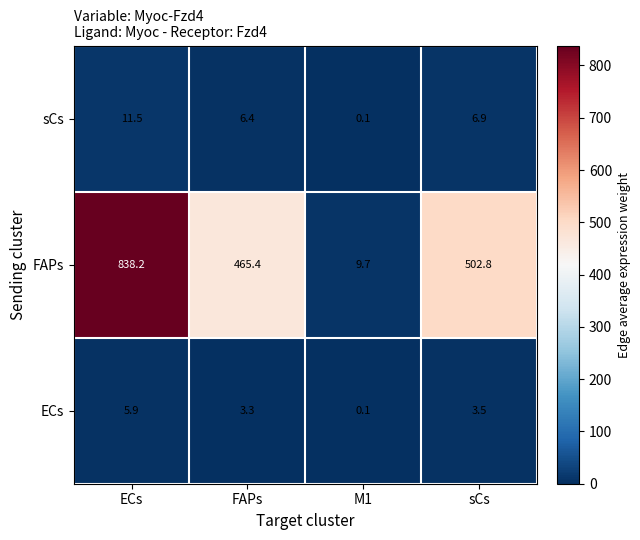

The FAPs series shows 838.2 at ECs. True or false?

True